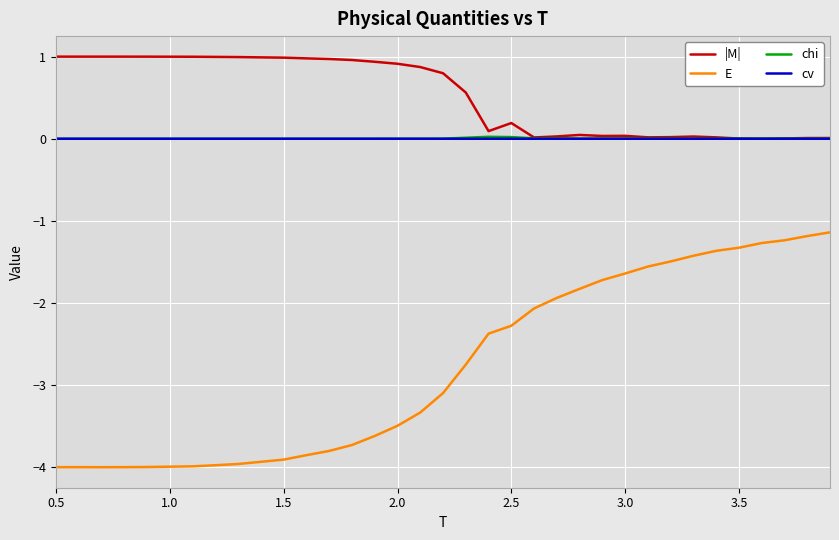

How many values in the E series are below -3?

18